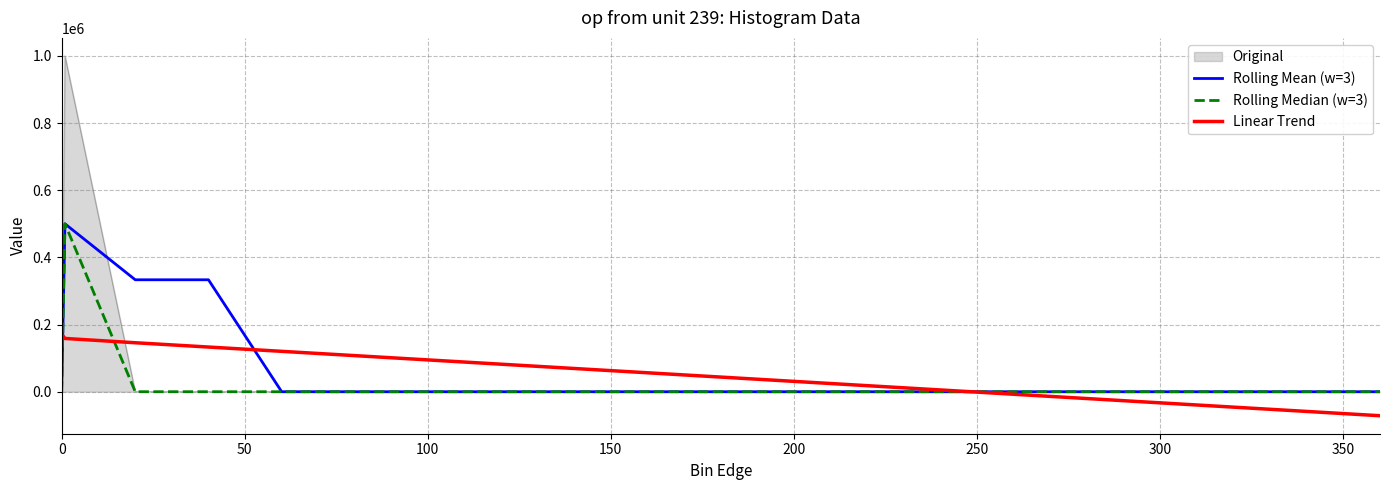

Which series has the largest range (max minus min)?

Original